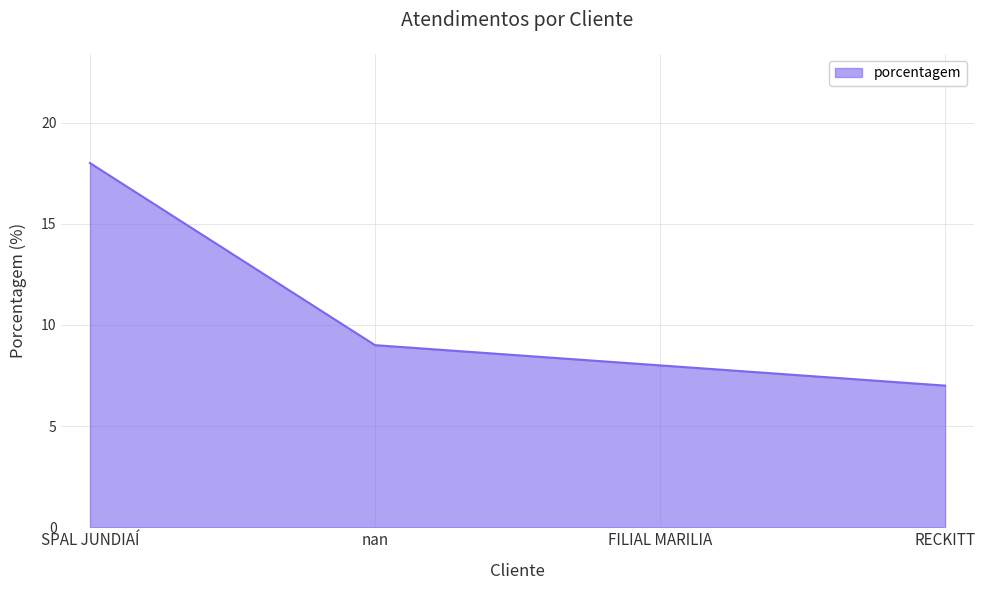

How many lines are shown in the chart?

1